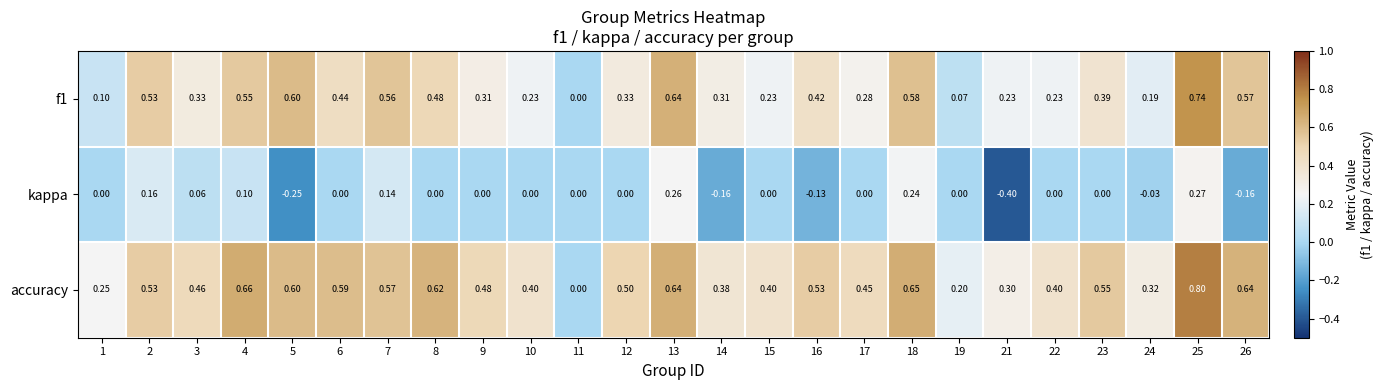

What is the spread (max minus min) of values at 8?

0.6